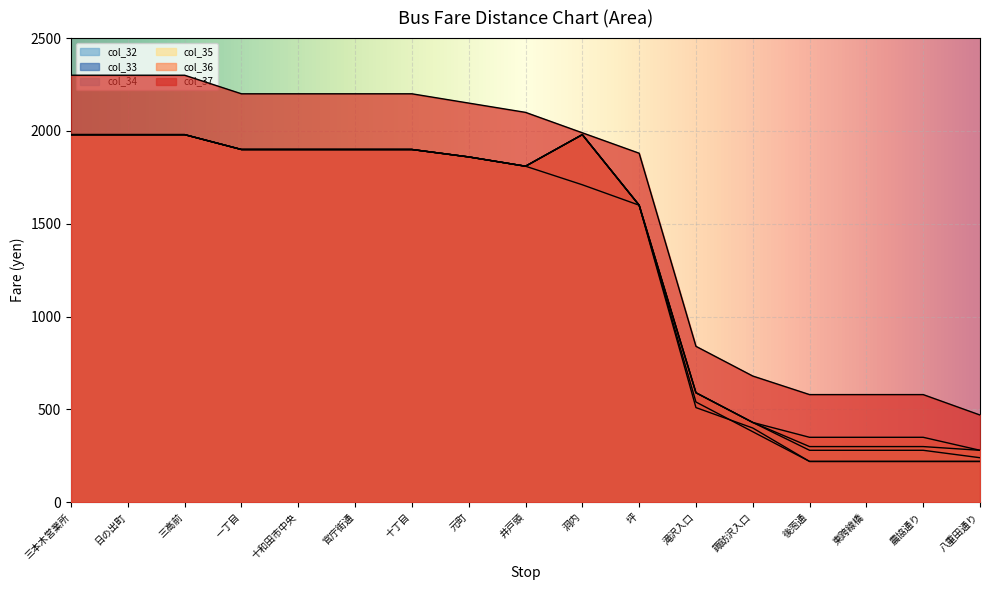

What position from the left is 八重田通り?

17